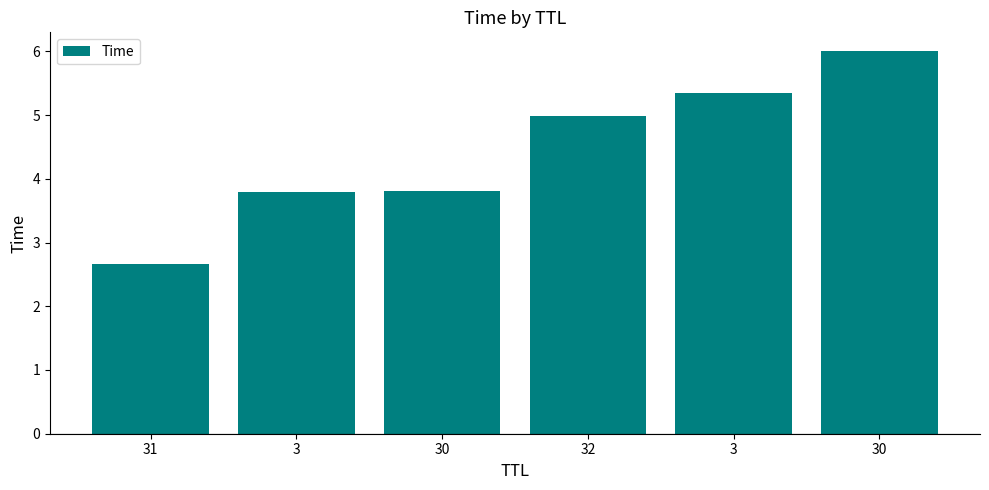

How many bars are there in total?

6